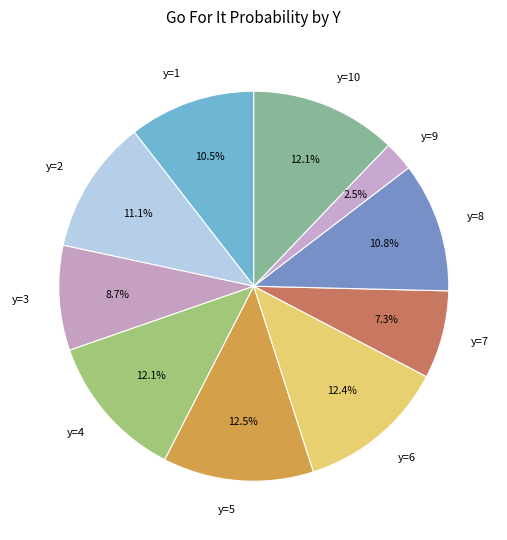

What percentage is the y=6 slice, to the nearest percent?

12%